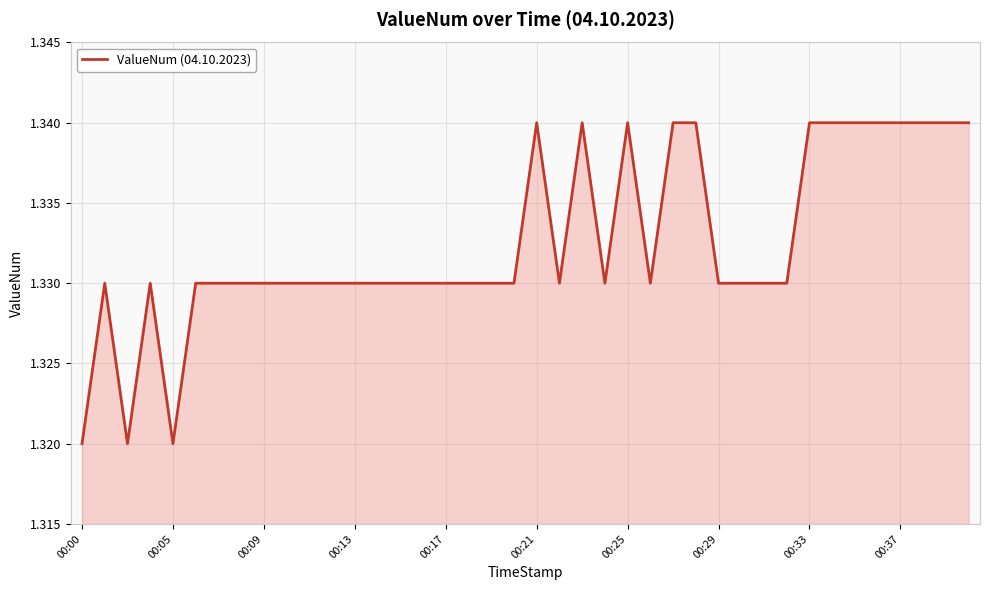

Count the values in the range 1 to 2.

40